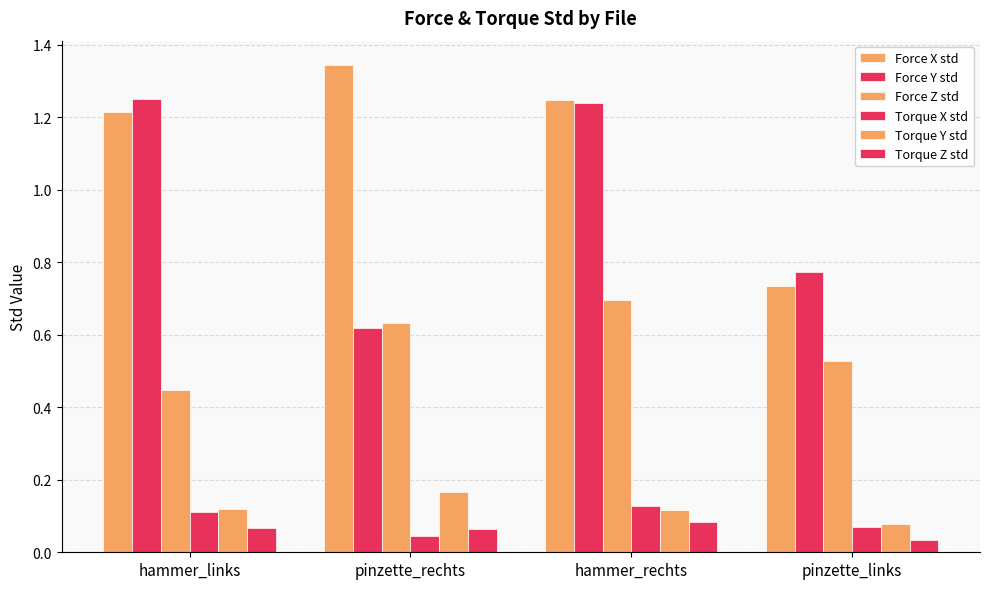

How many bars are there in each group?

6